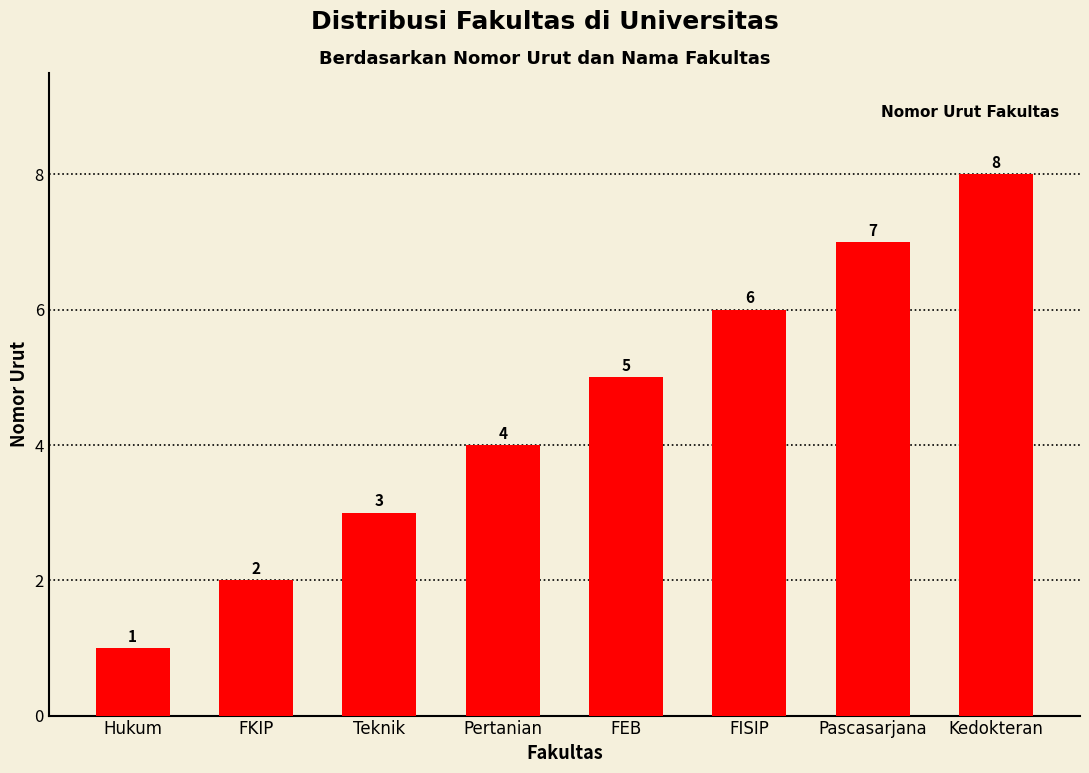

Where is the data nearest to the value 4?

Pertanian